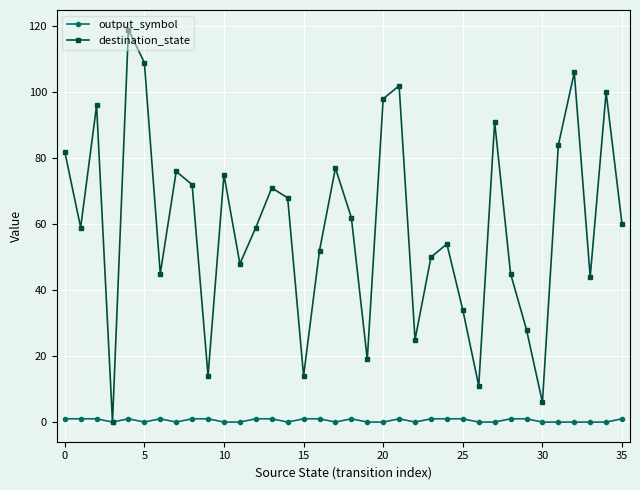

Which series has the largest total across all categories?

destination_state